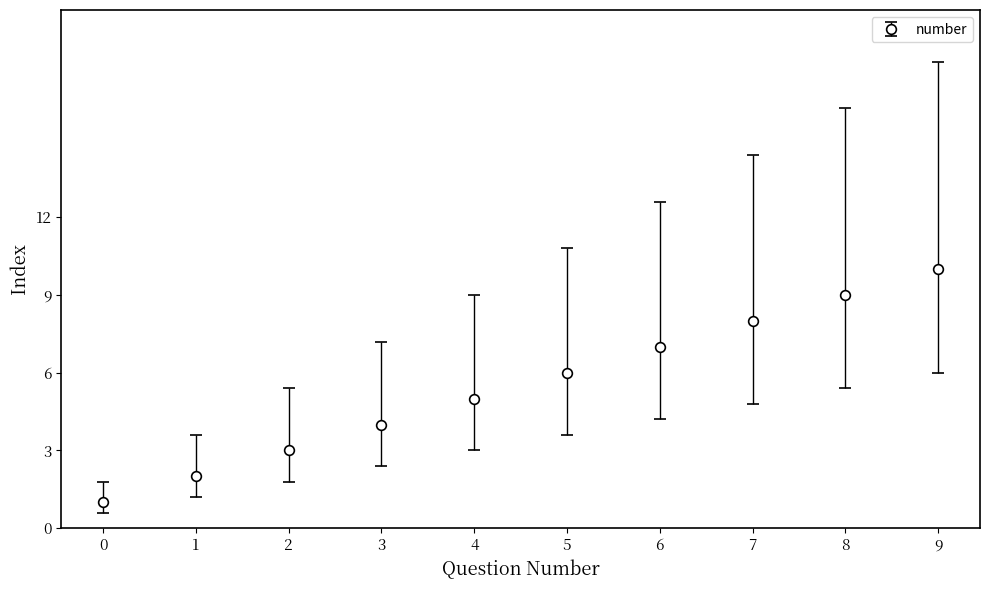

Rank the categories by value from lowest to highest.

0, 1, 2, 3, 4, 5, 6, 7, 8, 9